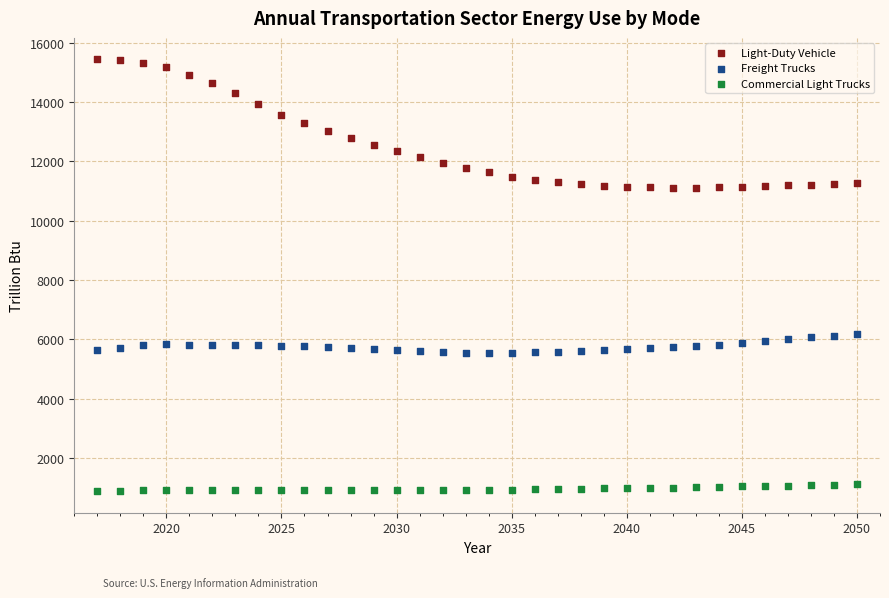

Across all data points, what is the range of Y values (max minus min)?

14542.1